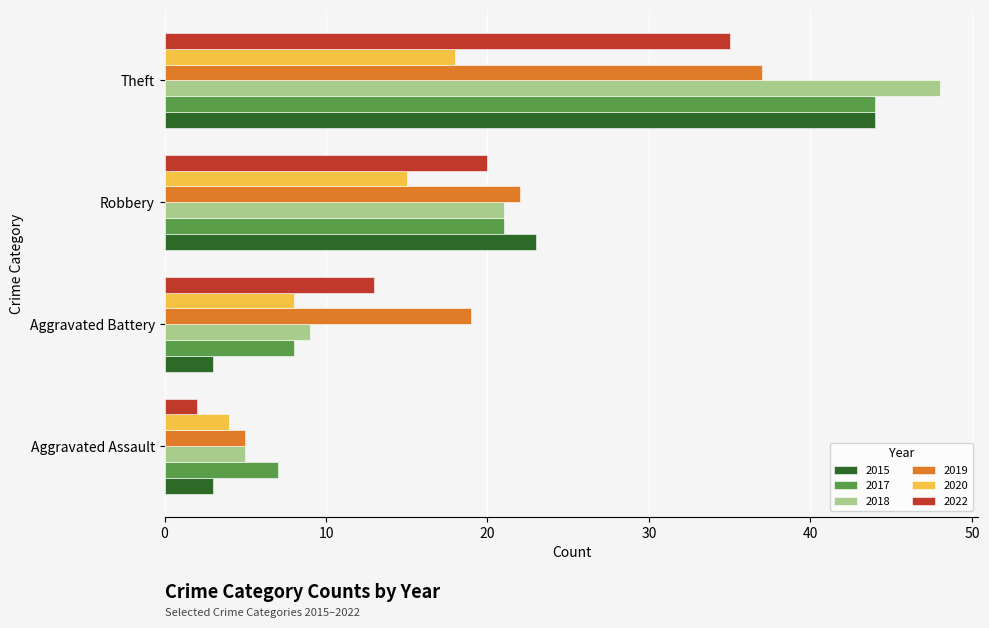

Which series has the largest range (max minus min)?

2018